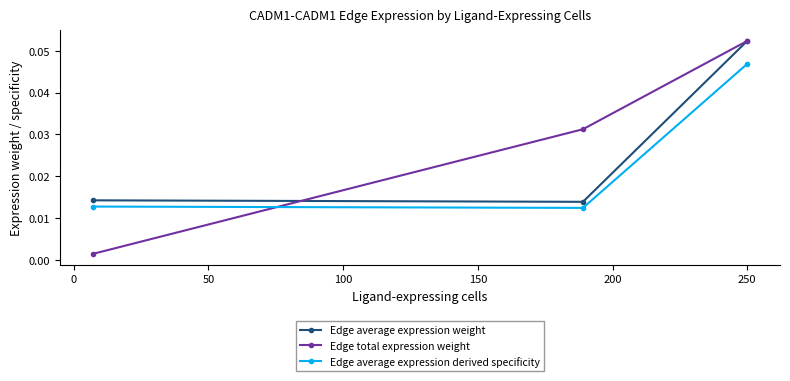

At how many categories does at least one series exceed 0?

3